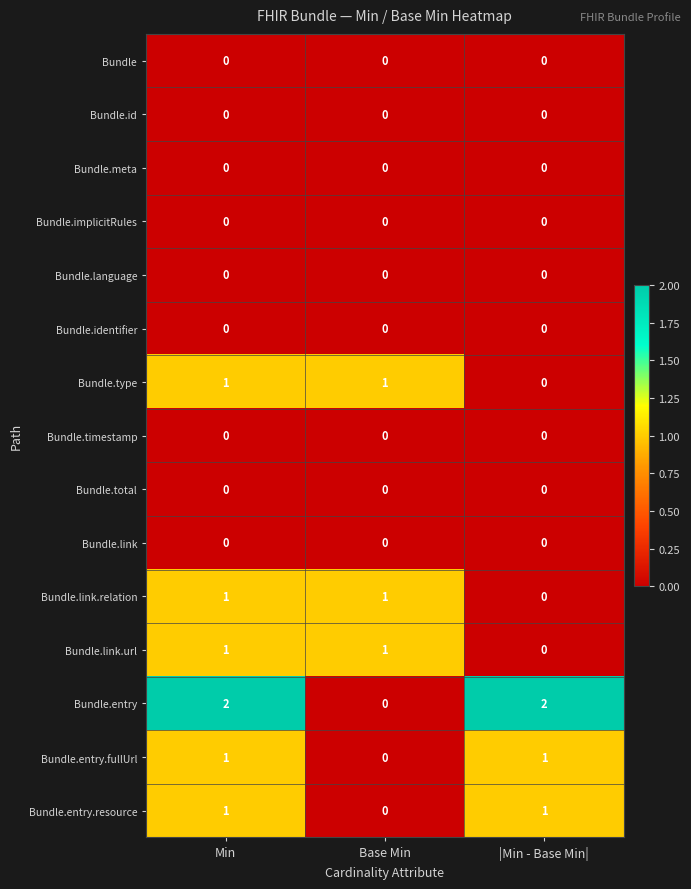

At which label does Bundle.link.url reach its minimum?

|Min - Base Min|